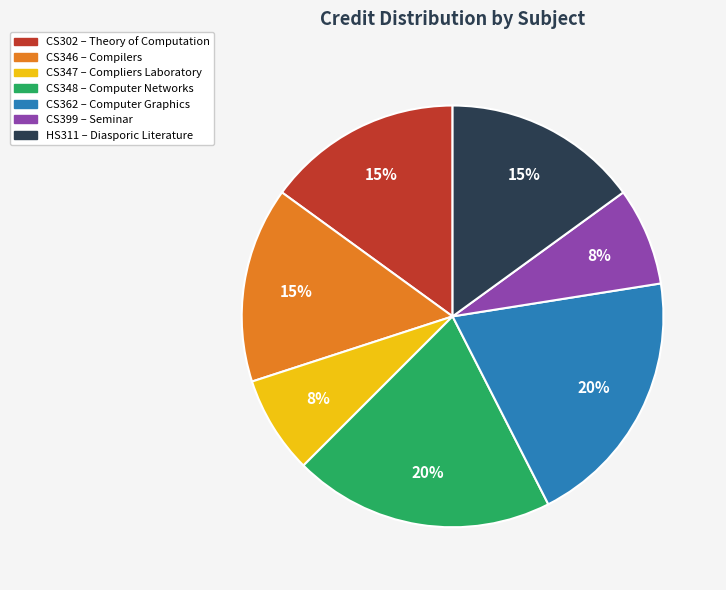

What percentage is the CS362 slice, to the nearest percent?

20%